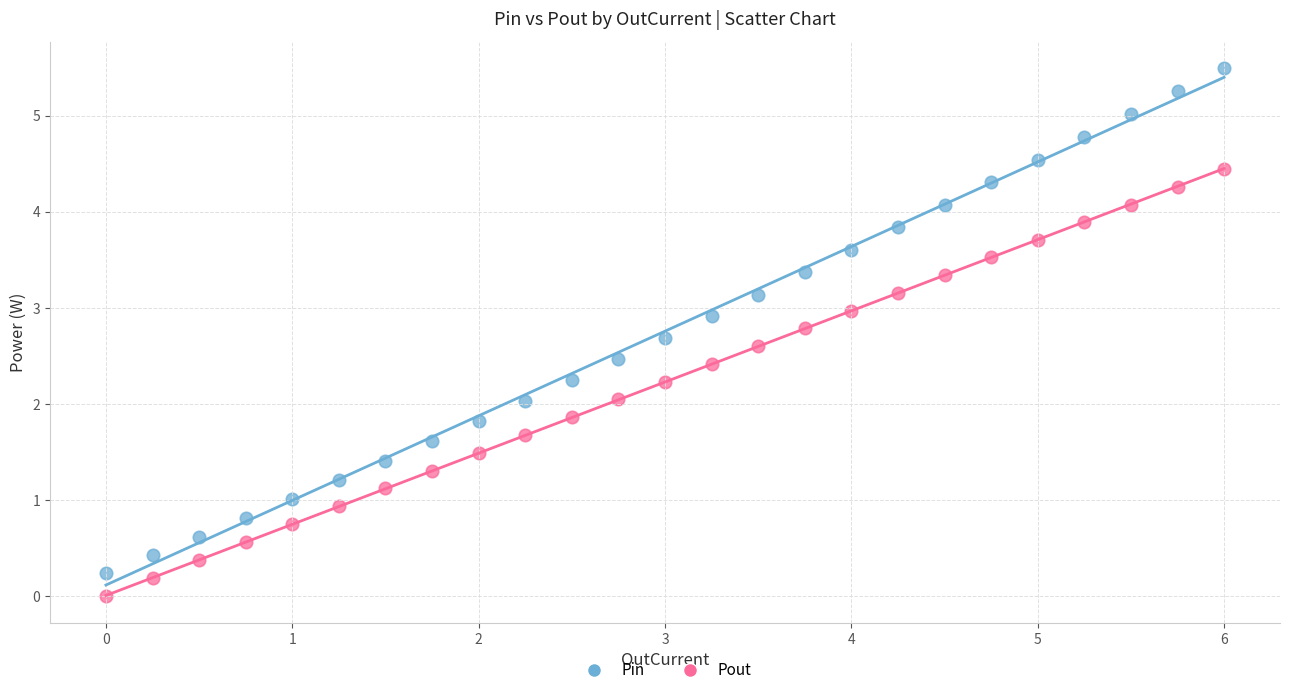

Which series contains the lowest Y value?

Pout